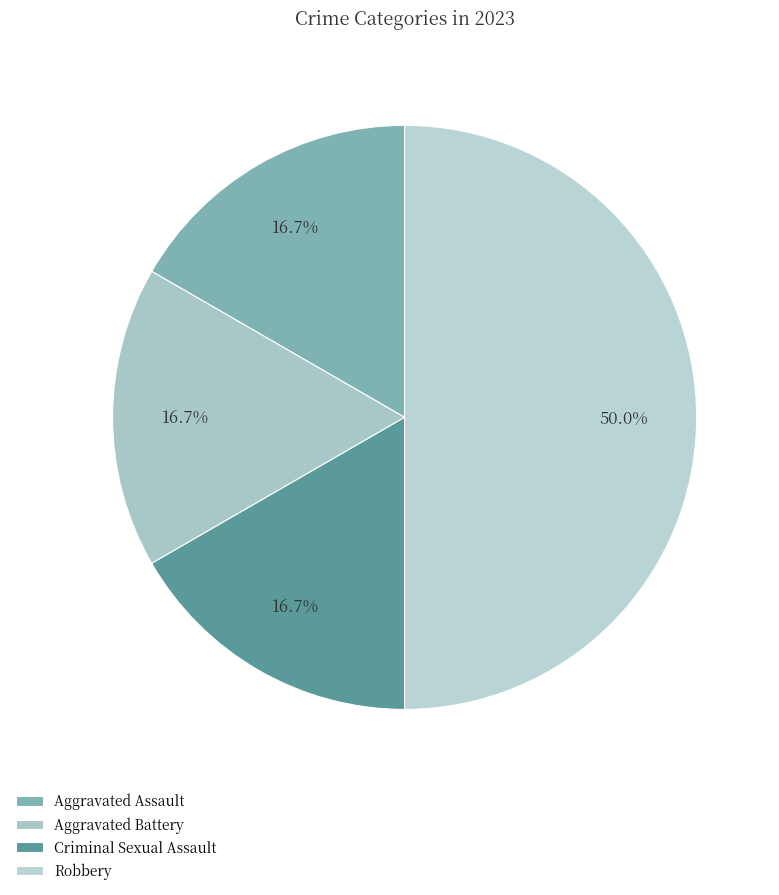

To the nearest percent, what is the difference between the Aggravated Assault and Robbery slice percentages?

33%